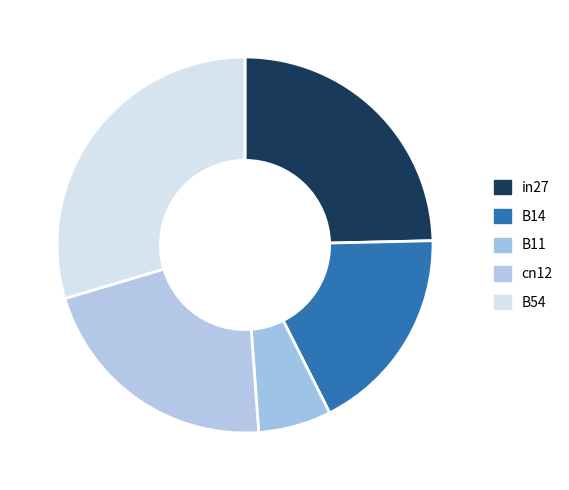

Does any single category account for the majority?

No